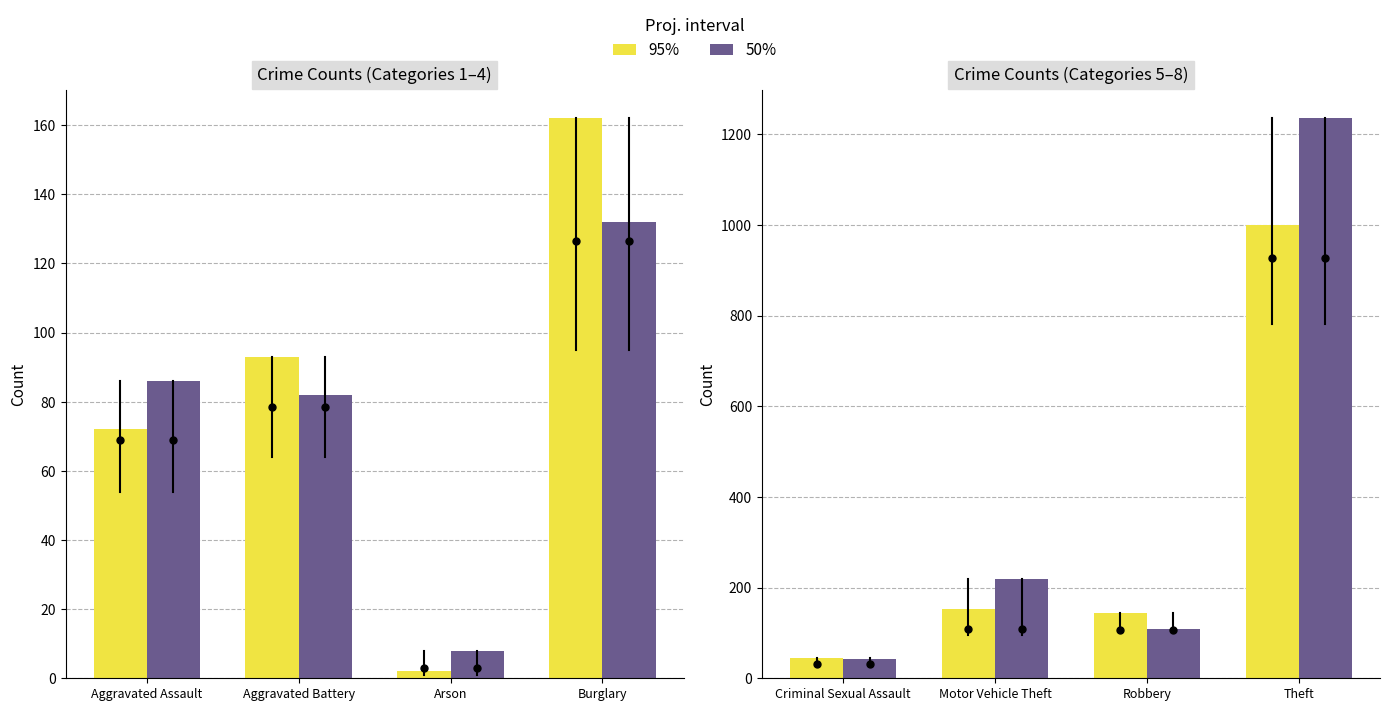

Where does the 95% series first go above 152?

Theft